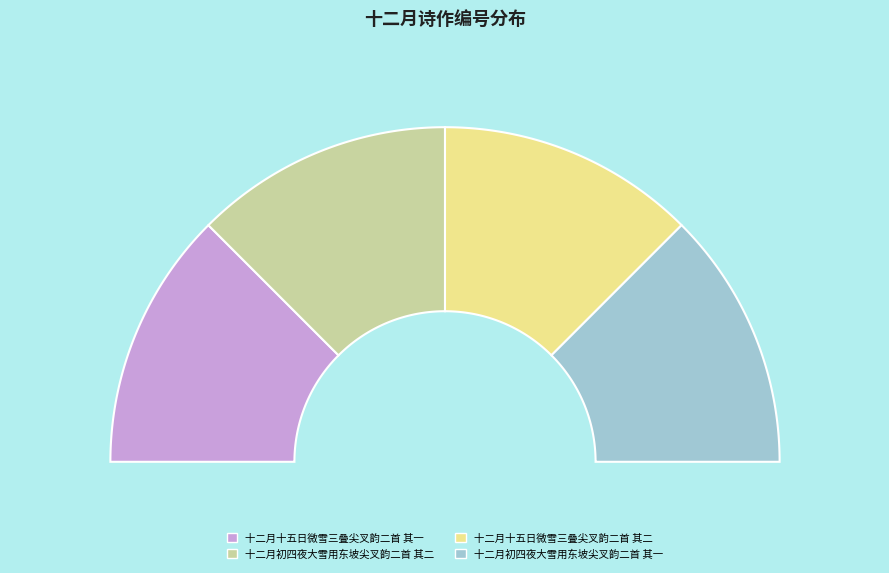

Which category has the smallest portion of the pie?

十二月十五日微雪三叠尖叉韵二首 其一